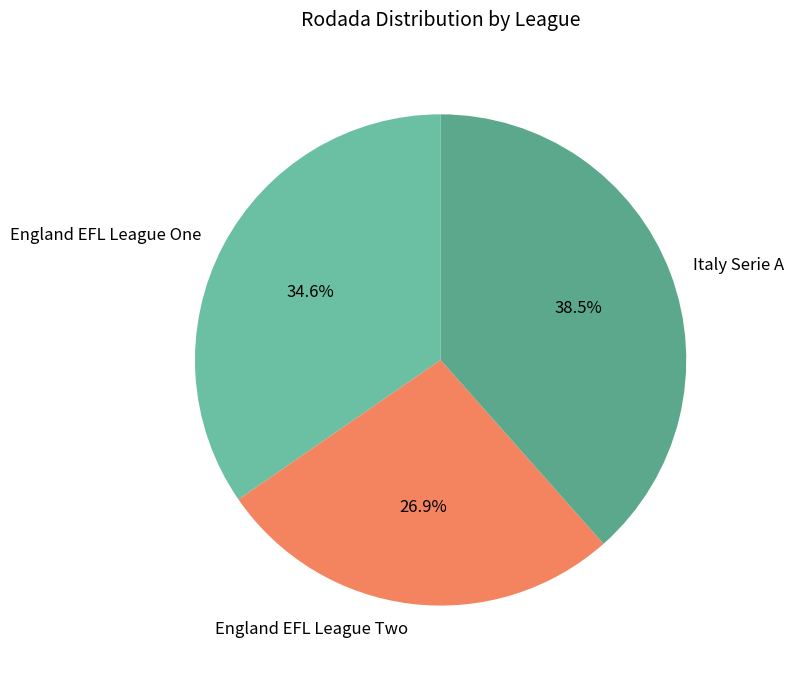

Is there a majority slice in this chart?

No